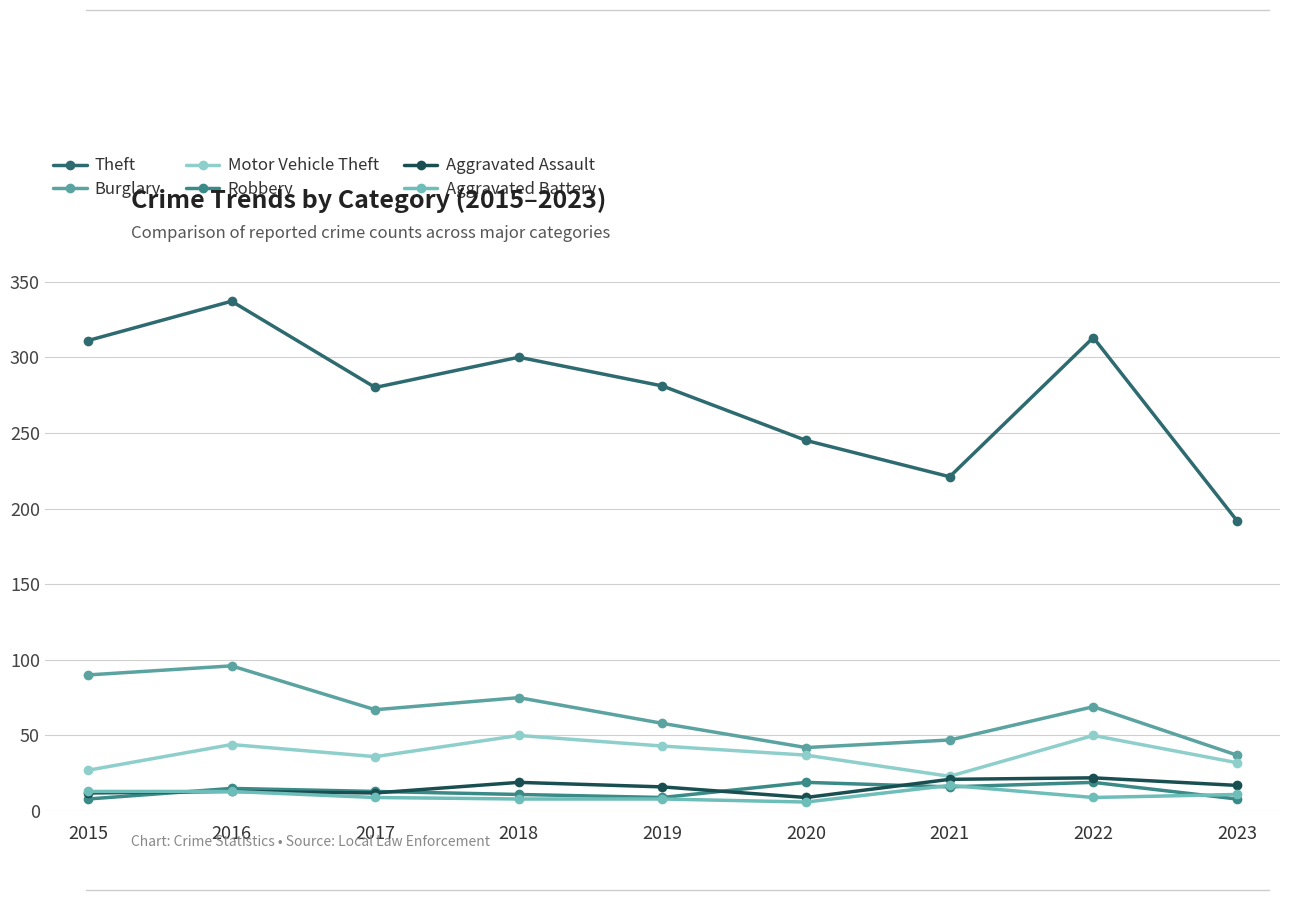

What is the value of the Aggravated Assault point at the 8th from the left?

22